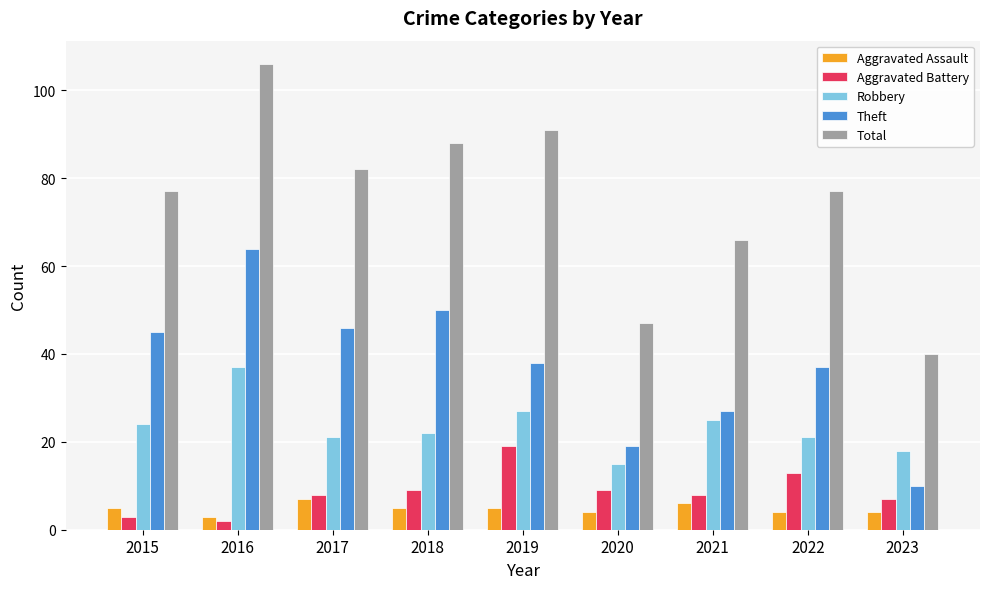

Rank the series by their maximum value, from highest to lowest.

Total, Theft, Robbery, Aggravated Battery, Aggravated Assault